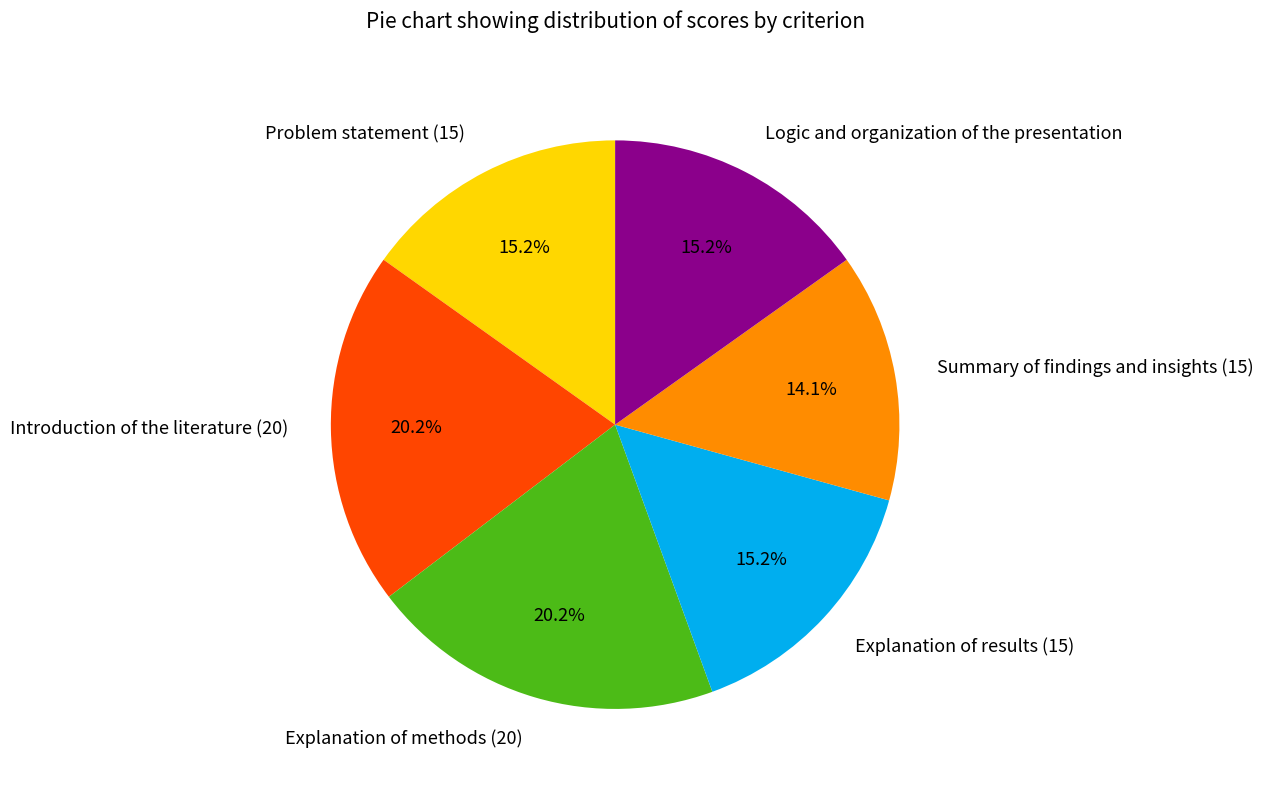

The Introduction of the literature (20) slice represents 20% of the pie. True or false?

True